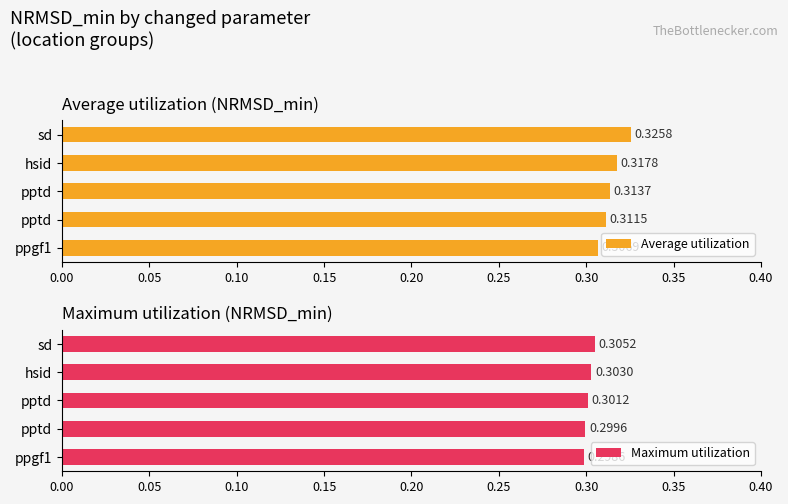

What are all the series names shown in the legend?

Average utilization, Maximum utilization